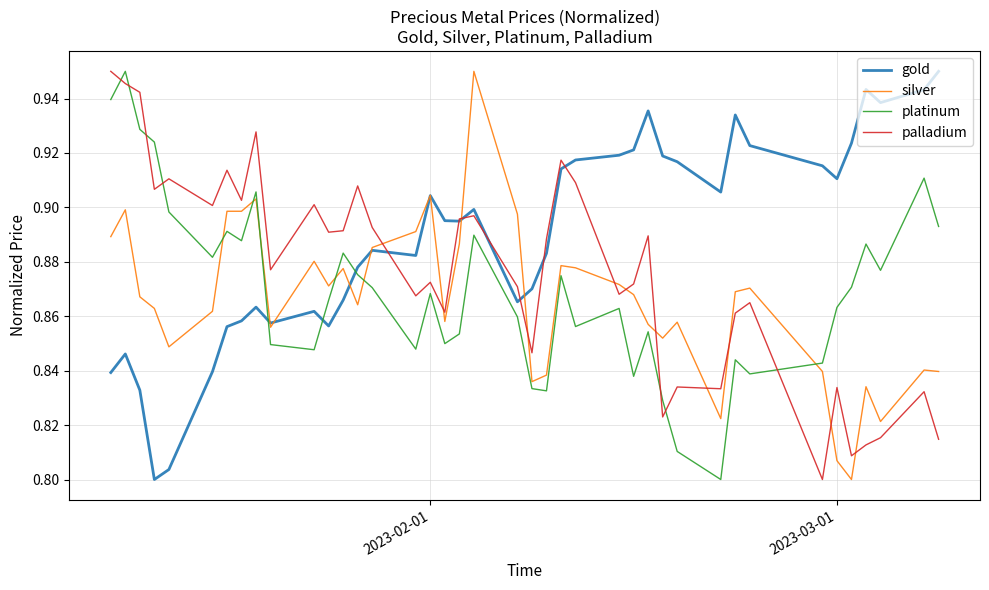

Rank the series by their average value, from lowest to highest.

silver, platinum, palladium, gold